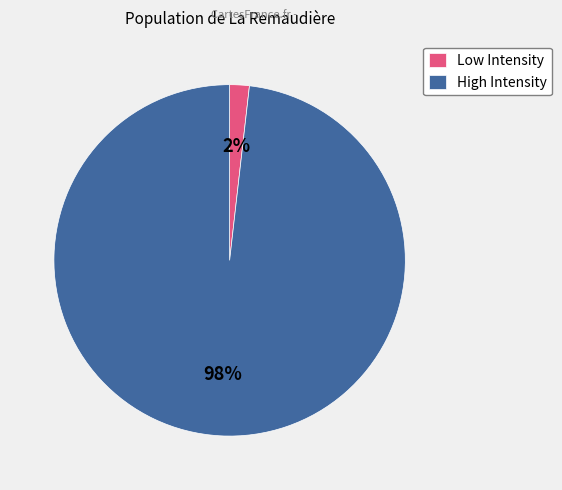

How many segments does this pie chart have?

2